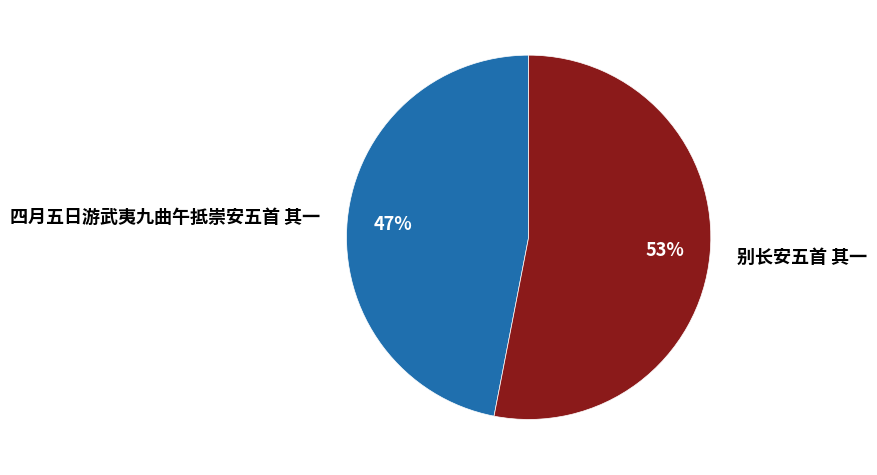

To the nearest percent, what is the difference between the largest and smallest slice percentages?

6%